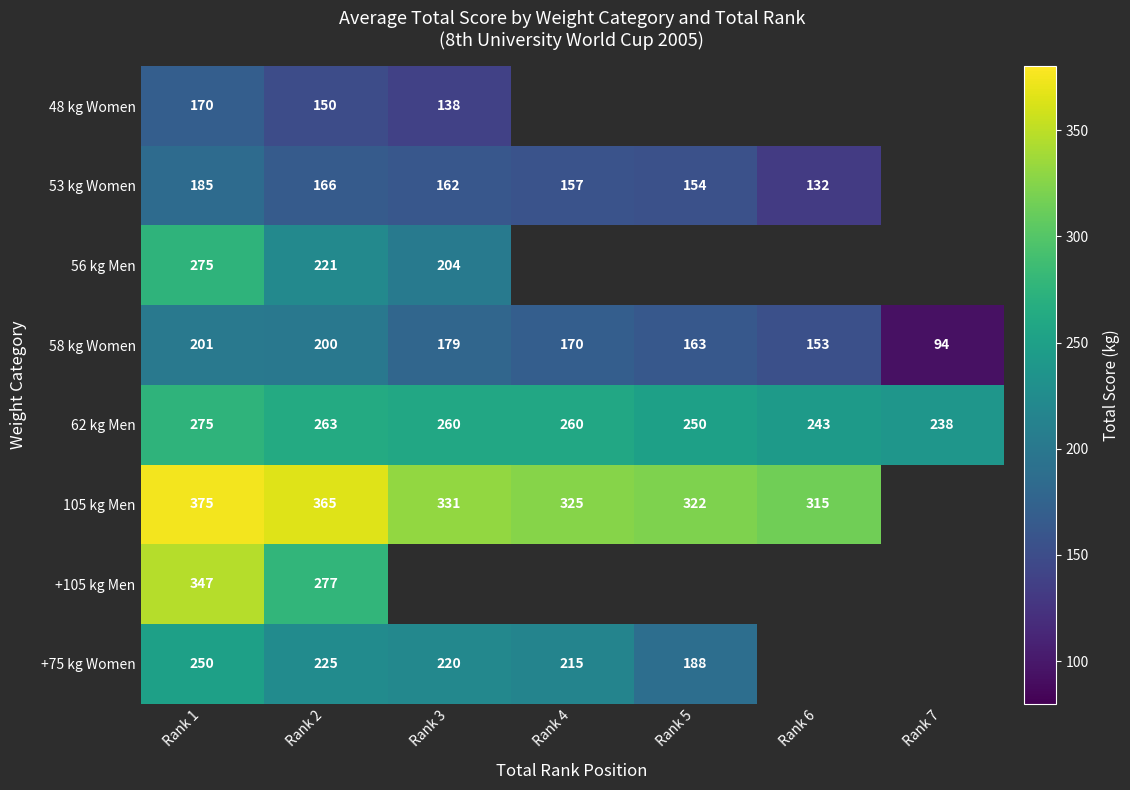

What is the total value across all series at Rank 1?

2078